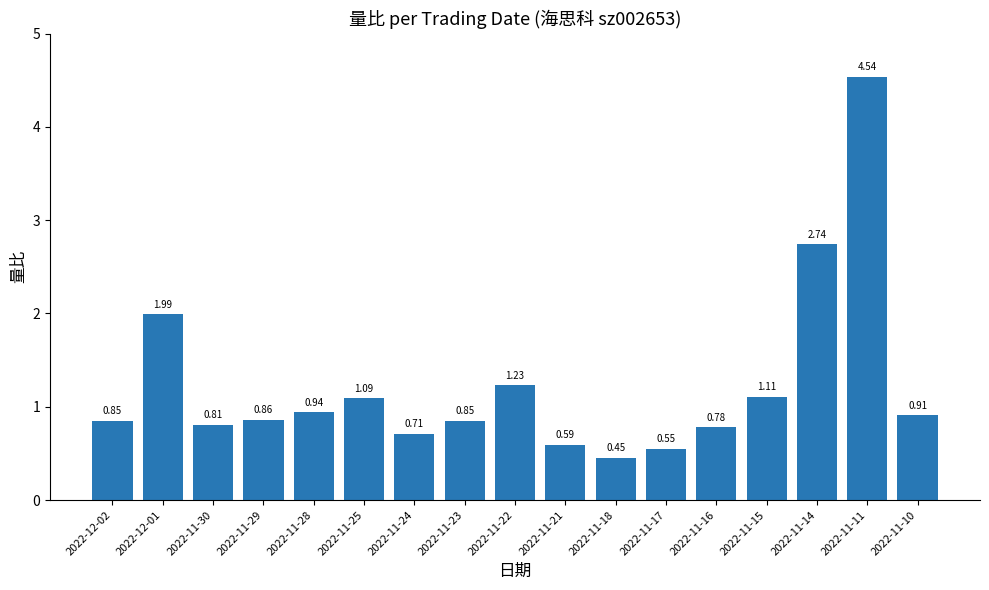

Are the bars grouped side by side (vs. stacked)?

No